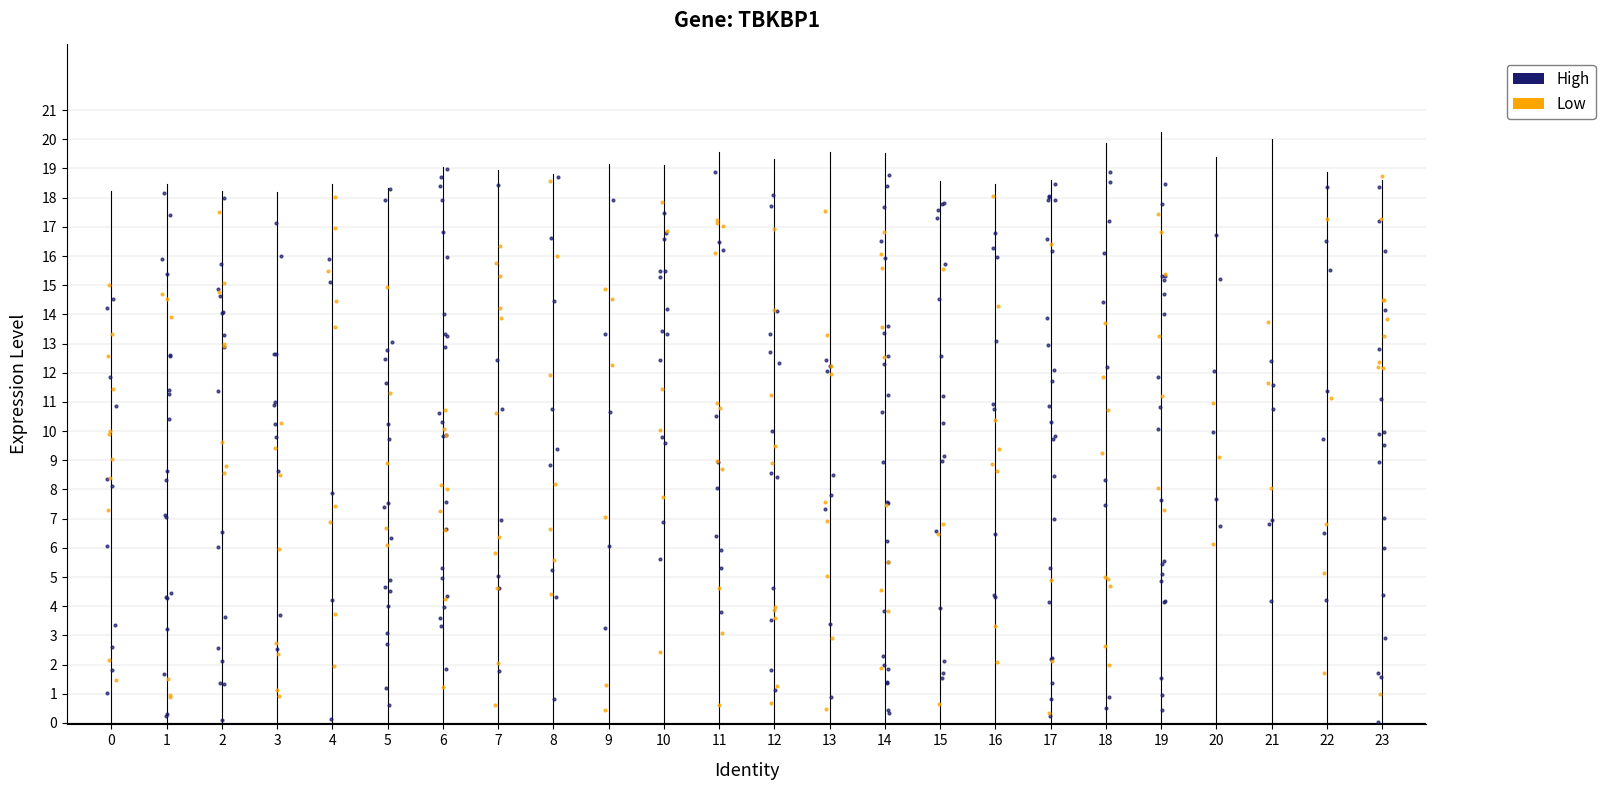

Which series has the widest spread of Y values?

Low